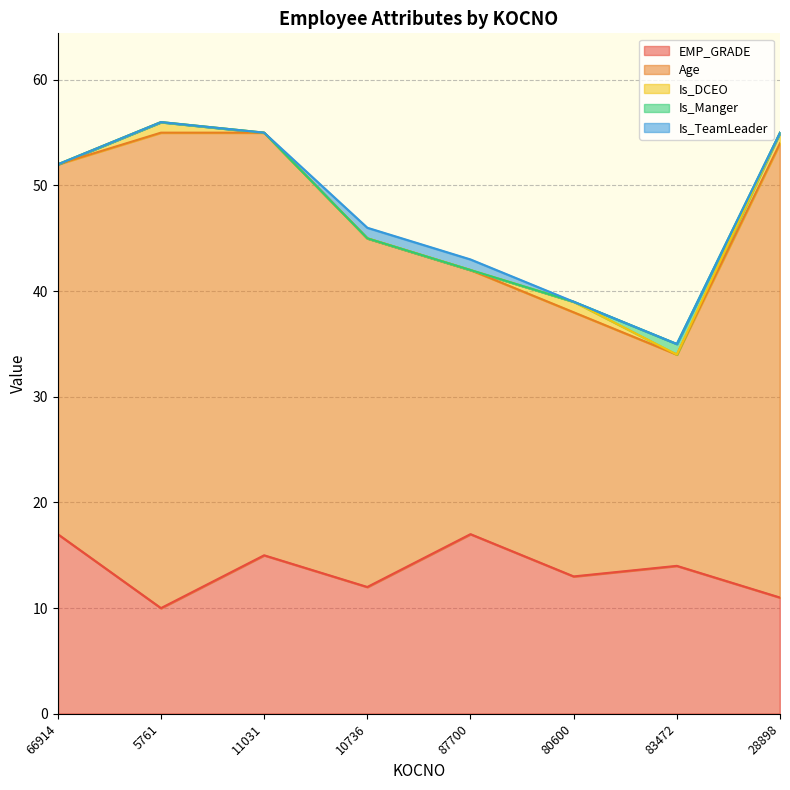

In Age, how many points are higher than both neighbors (excluding endpoints)?

1